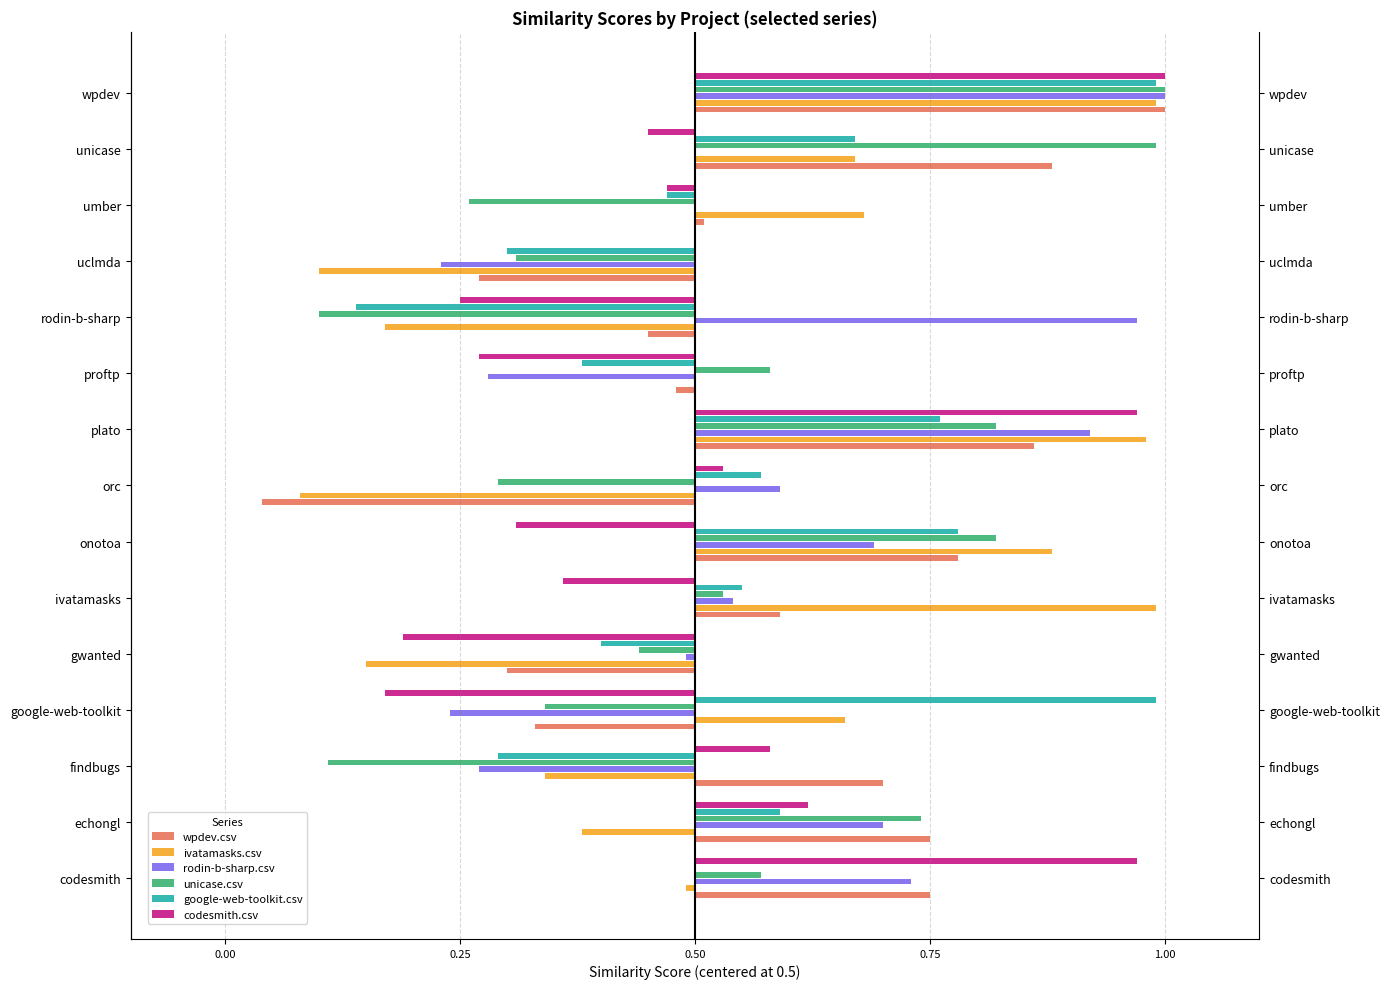

What is the lowest value of the codesmith.csv series?

-0.3